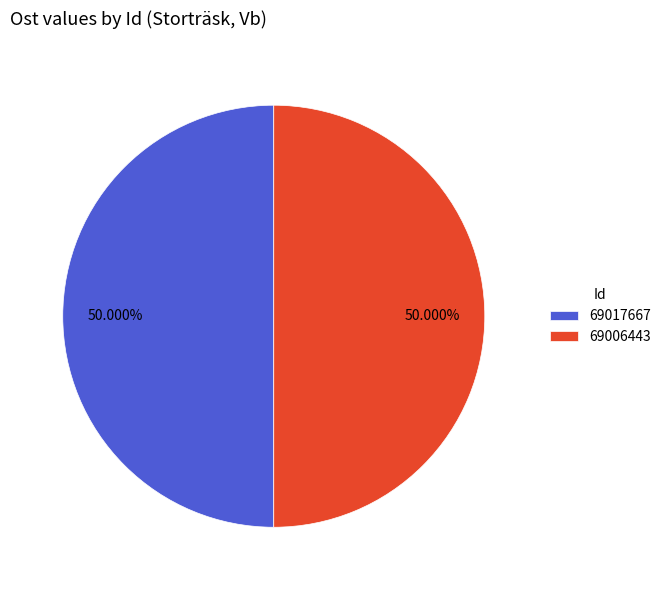

To the nearest percent, what portion does 69006443 represent?

50%